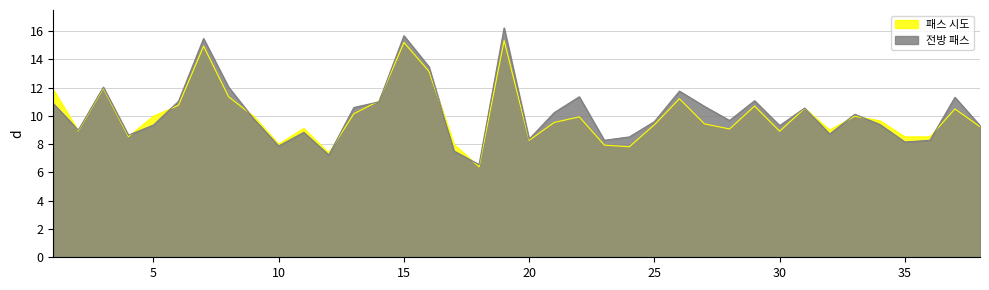

Does the chart display data point markers on the line(s)?

No